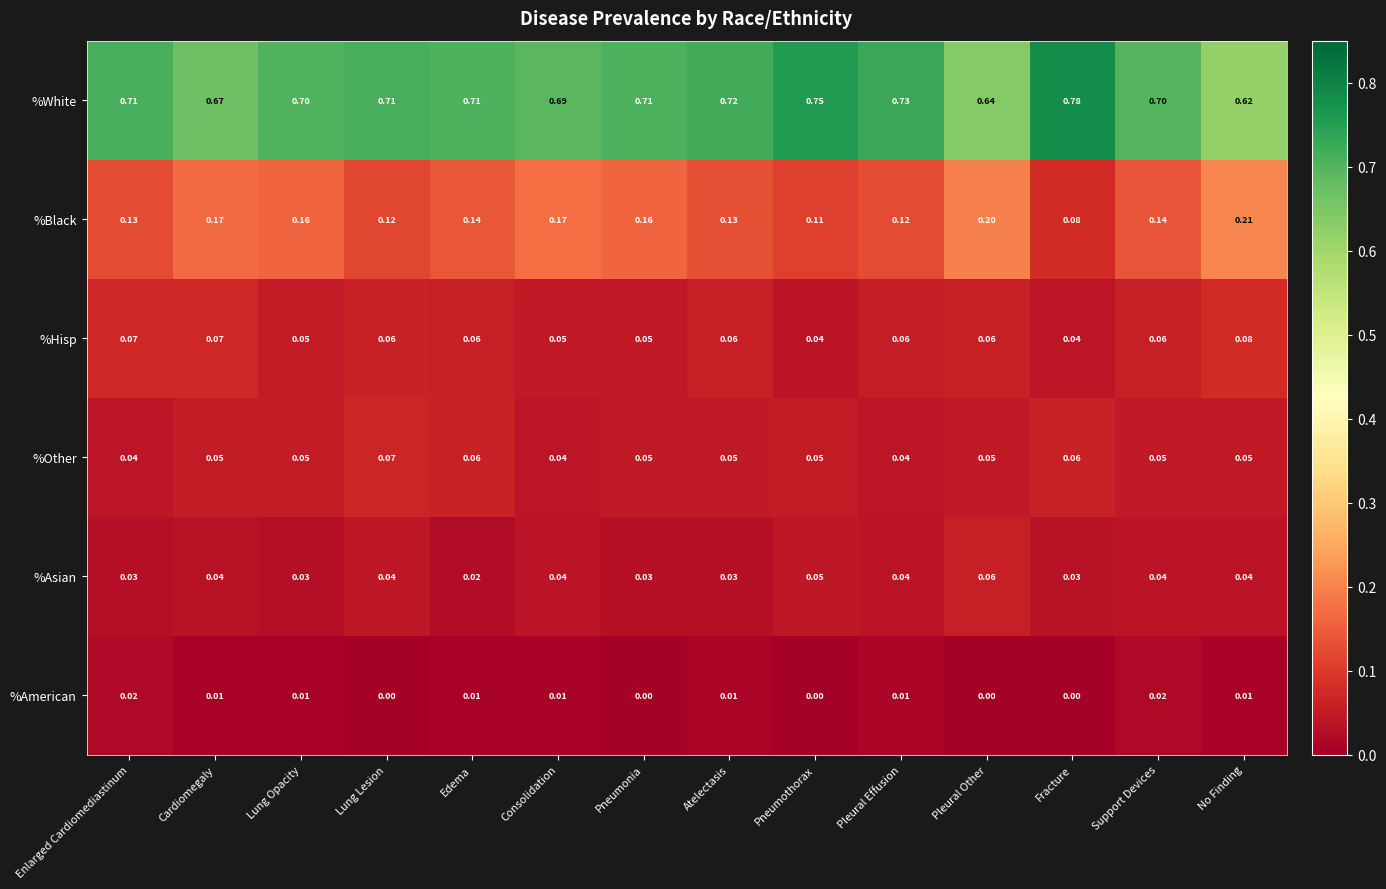

What is the total value across all series at Lung Opacity?

1.0